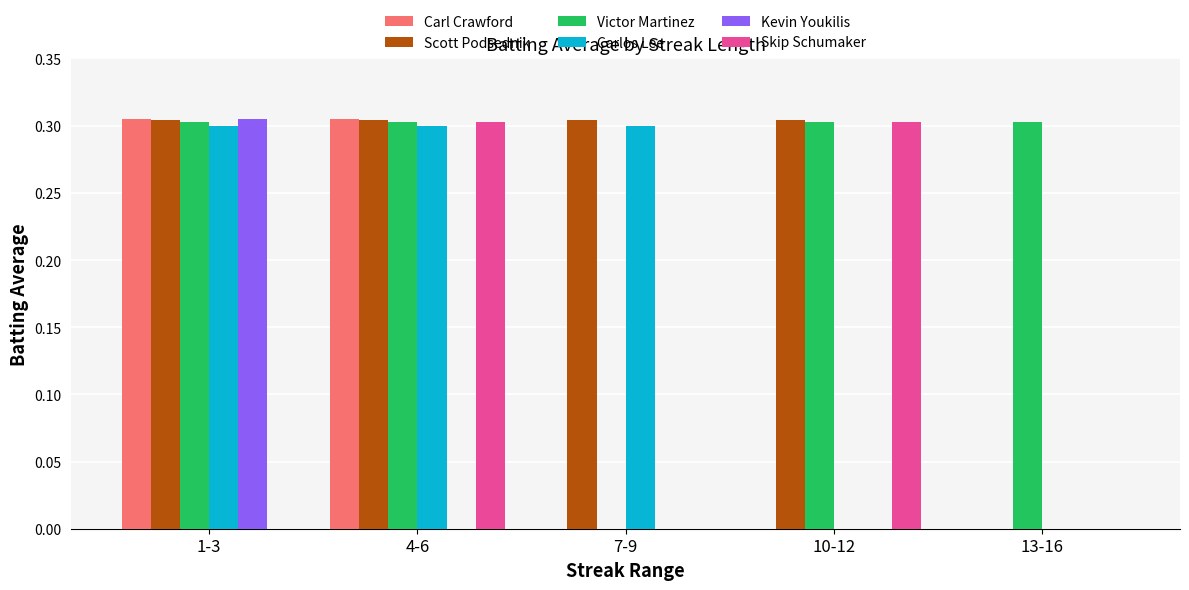

How many groups of bars are there?

5